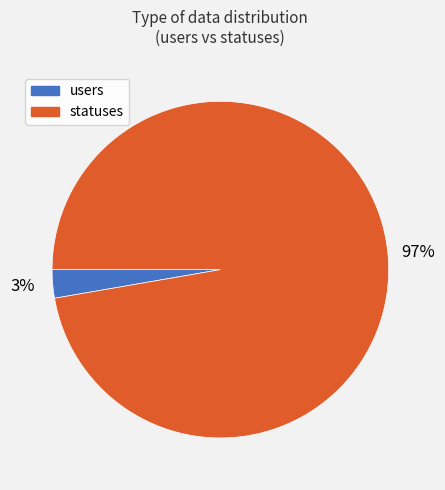

To the nearest percent, what is the combined percentage of statuses and users?

100%